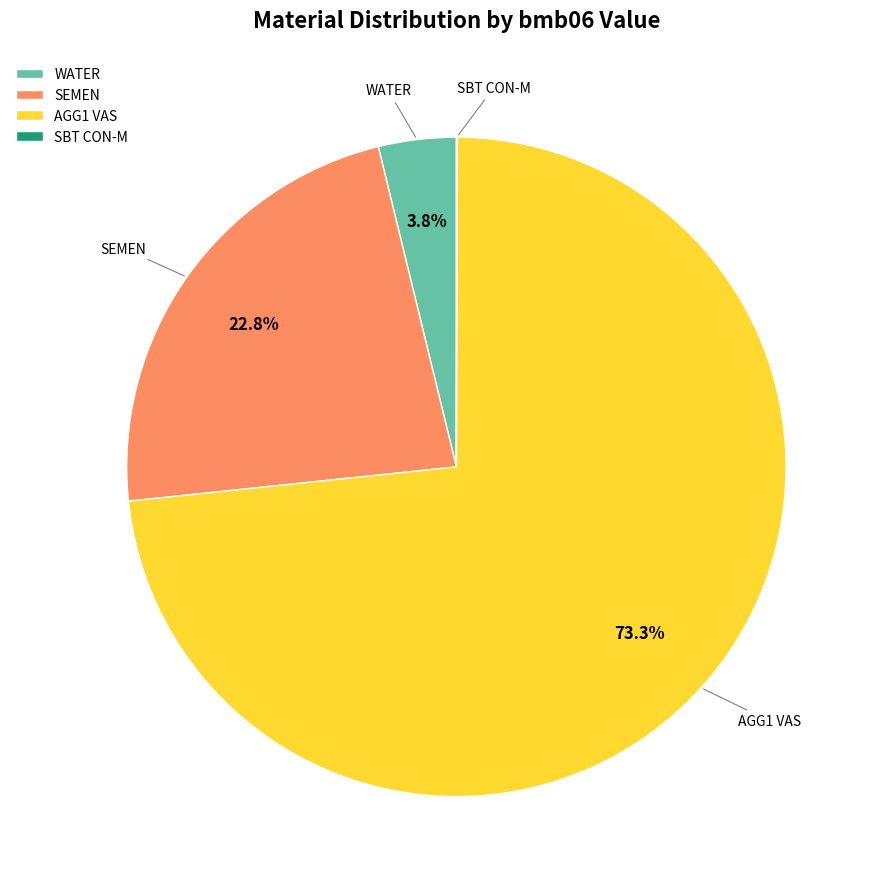

Which category has the biggest portion of the pie?

AGG1 VAS